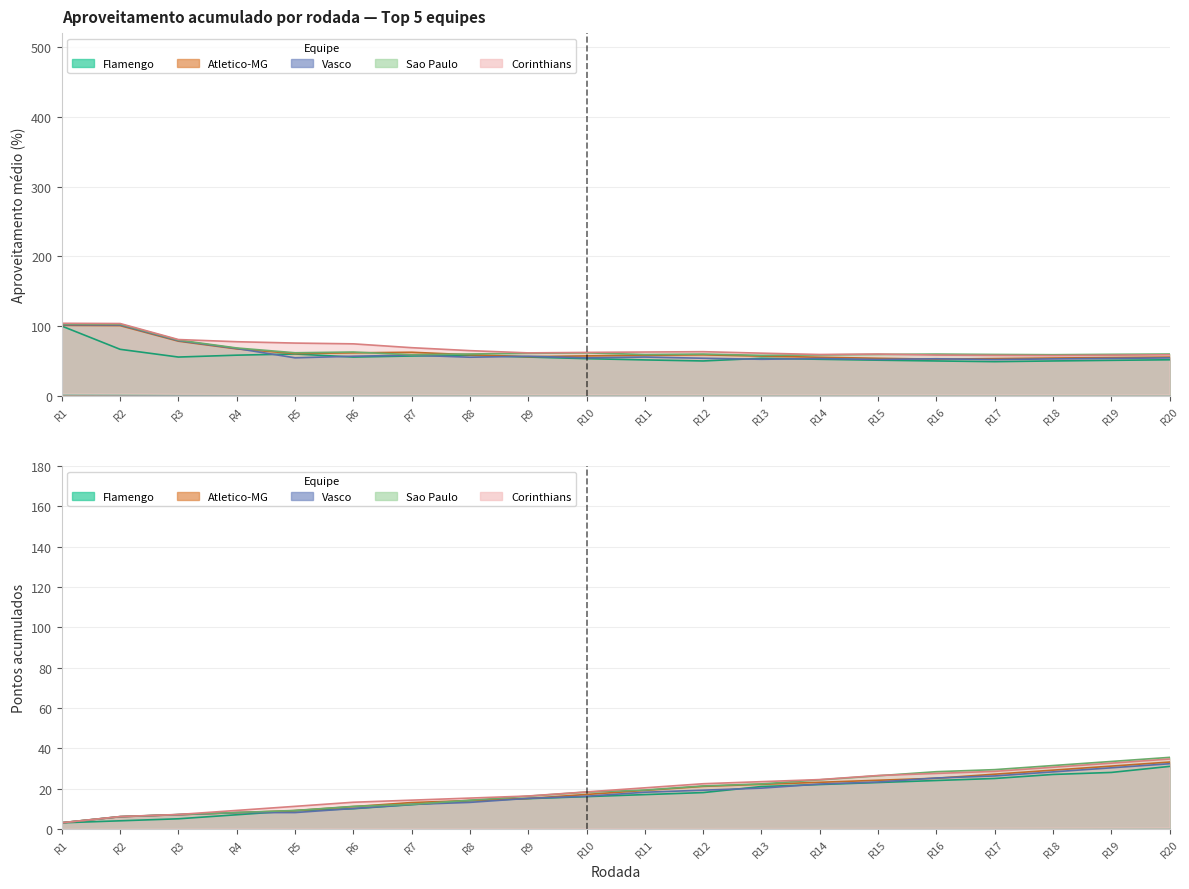

Is it true that Flamengo equals 49.0 at R17?

True